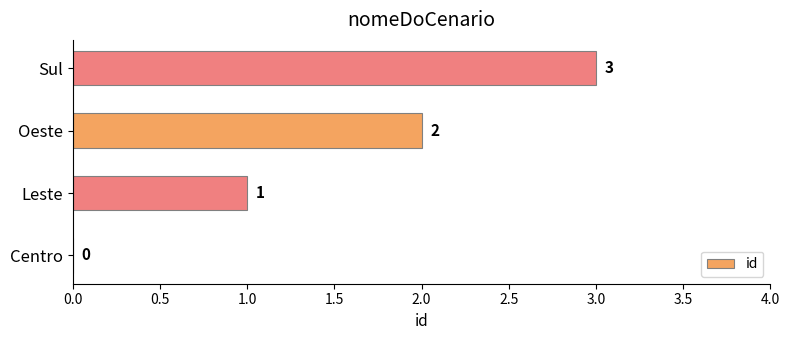

Where is the data nearest to the value 1?

Leste